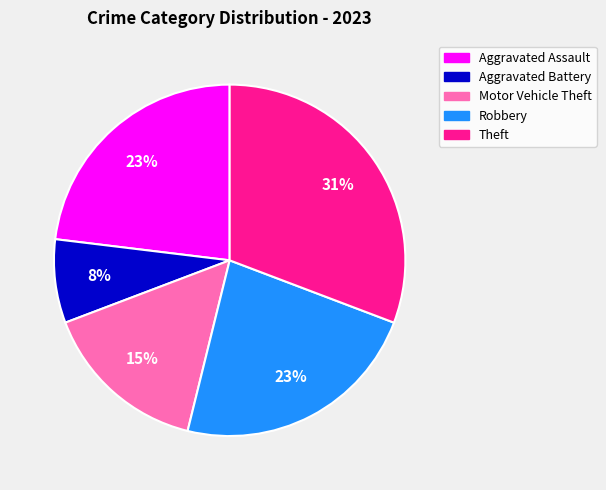

True or false: Aggravated Assault accounts for 33% of the total.

False